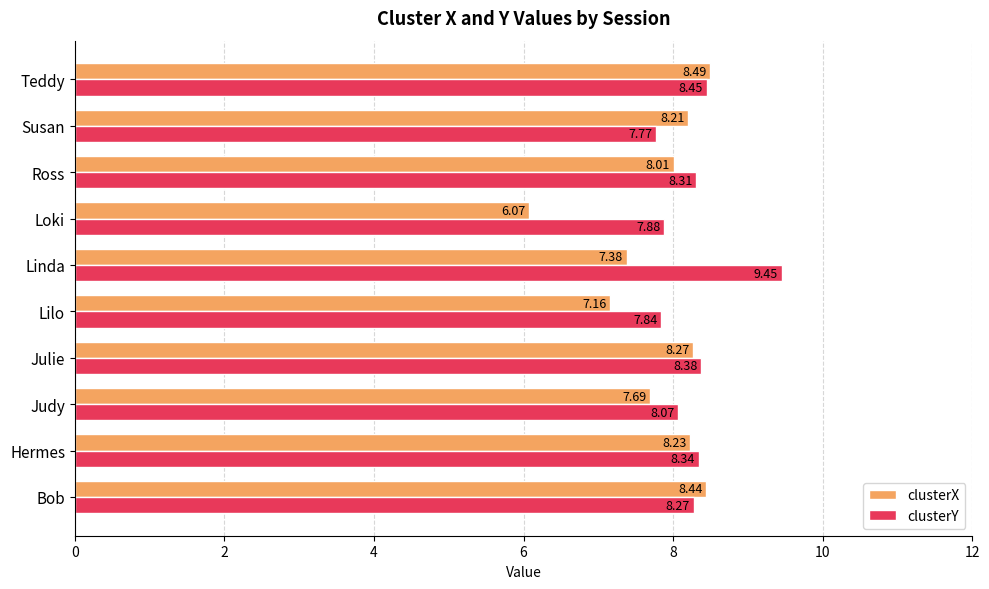

What is the difference between the second highest and second lowest values in the clusterY series?

0.6